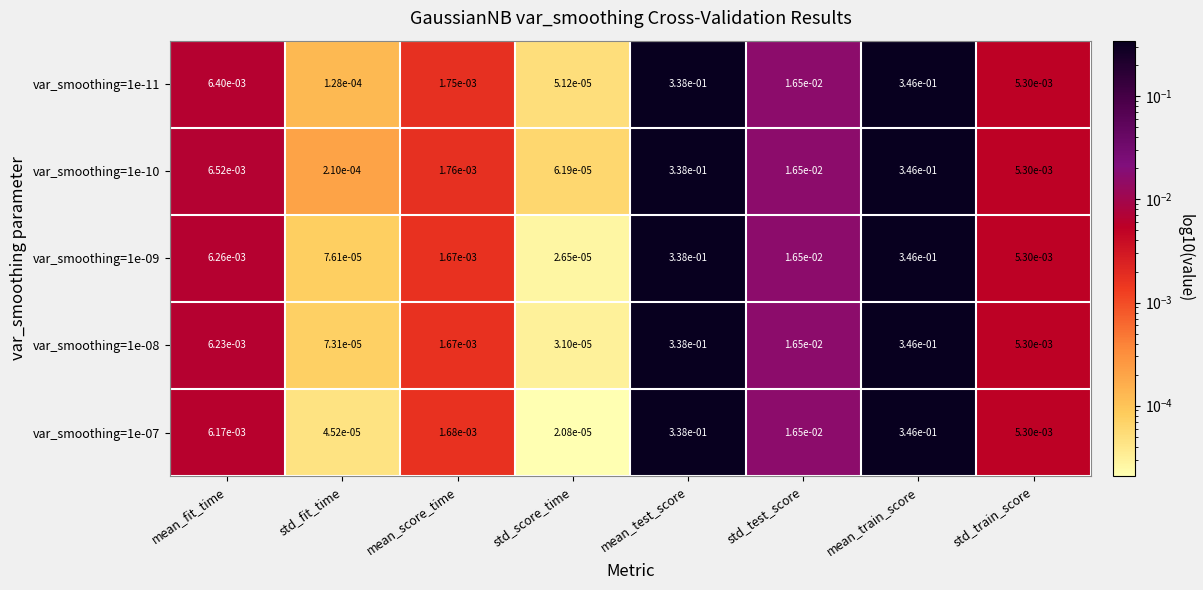

Is the value of var_smoothing=1e-11 at std_score_time greater than the value of var_smoothing=1e-09 at mean_fit_time?

No